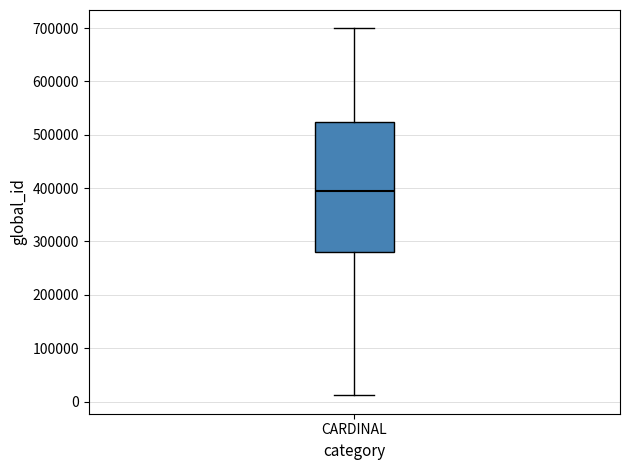

Read this box plot against the y-axis: the position of the median line, the range covered by the box, and the ends of both whiskers. The values are not printed on the chart, so give them approximately, as read against the axis.

median 390000, box 280000 to 520000, whiskers 10000 to 700000